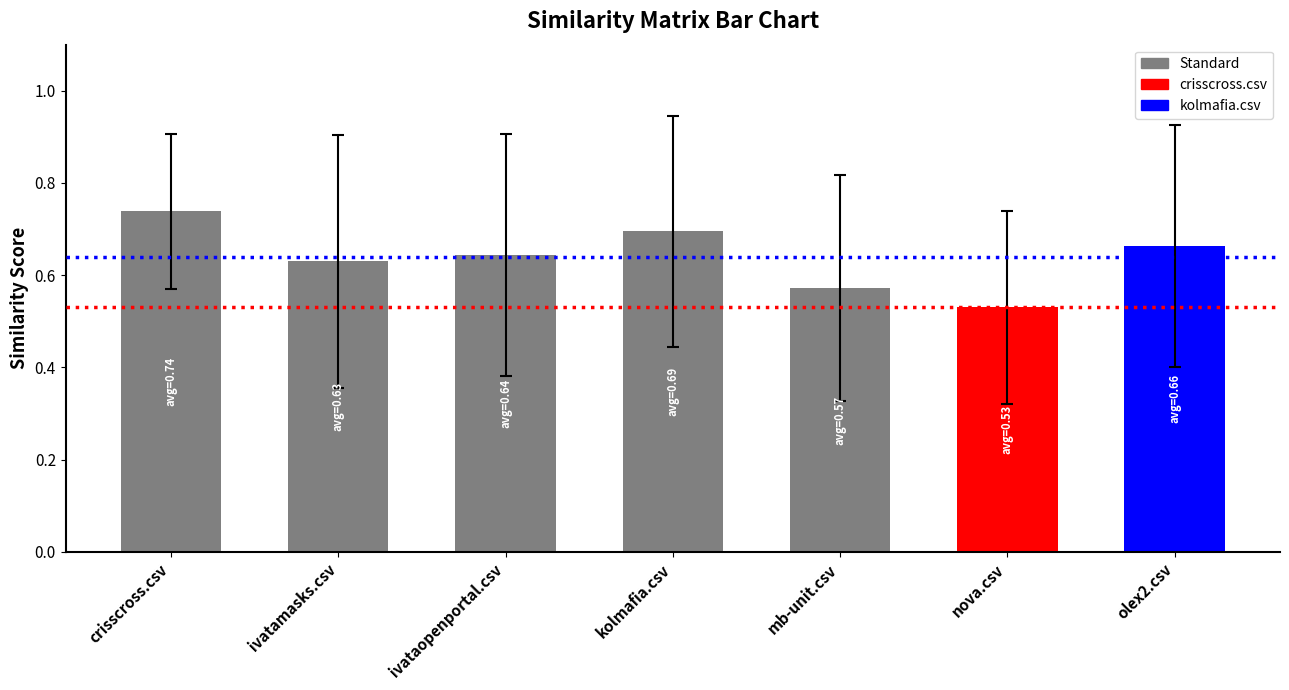

Which has a higher value, crisscross.csv or ivataopenportal.csv?

crisscross.csv